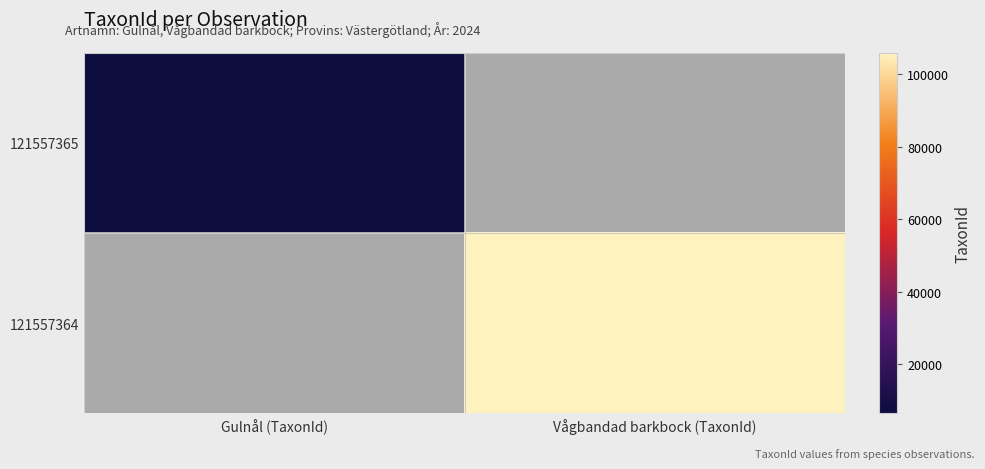

Read the 121557364 value at Vågbandad barkbock (TaxonId).

105930.0